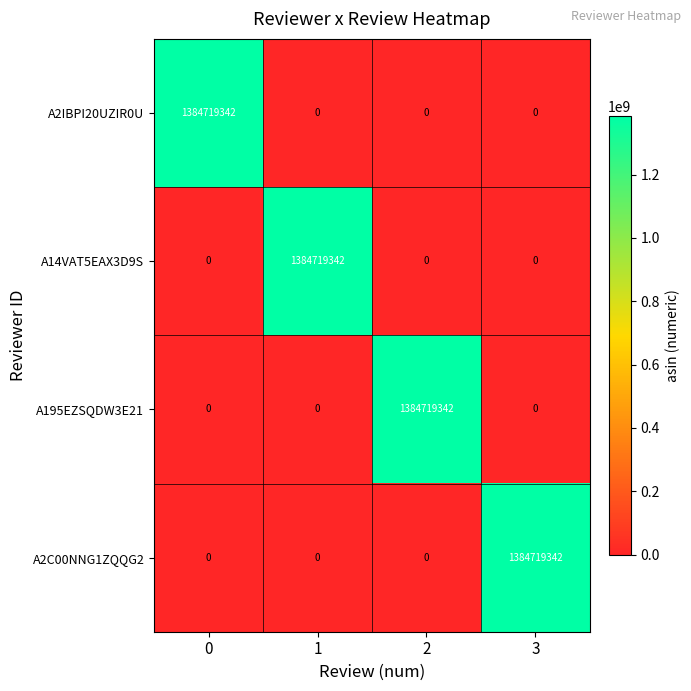

At how many categories does at least one series exceed 440769461?

4